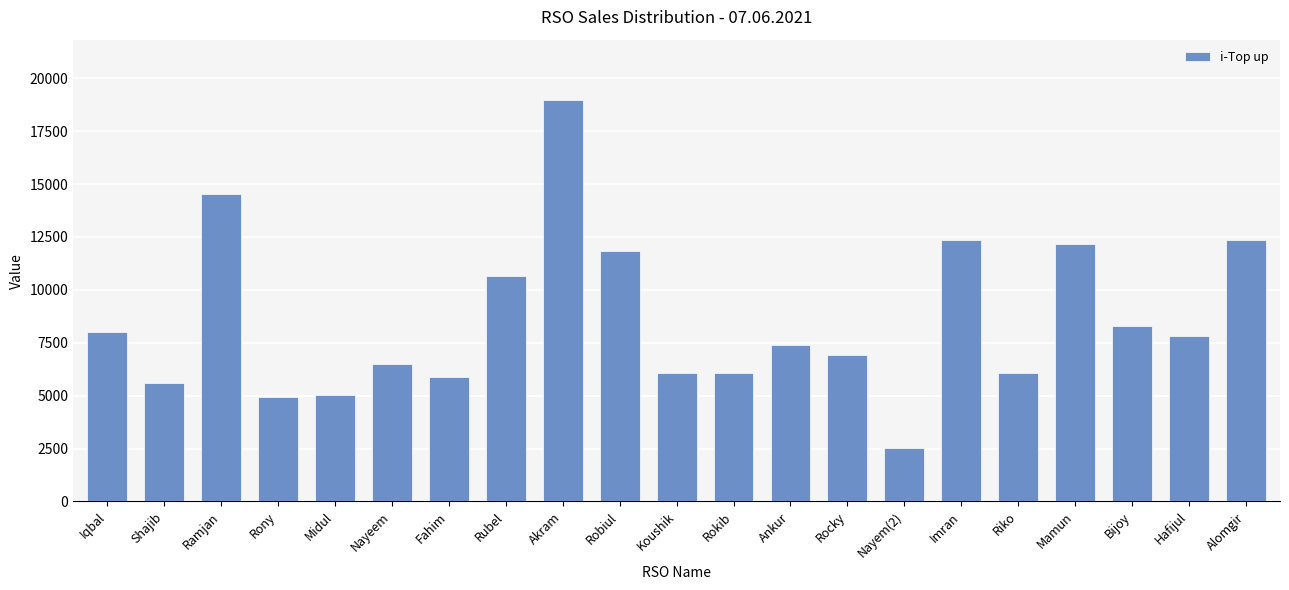

Is it true that the value at Nayem(2) is 1150?

False